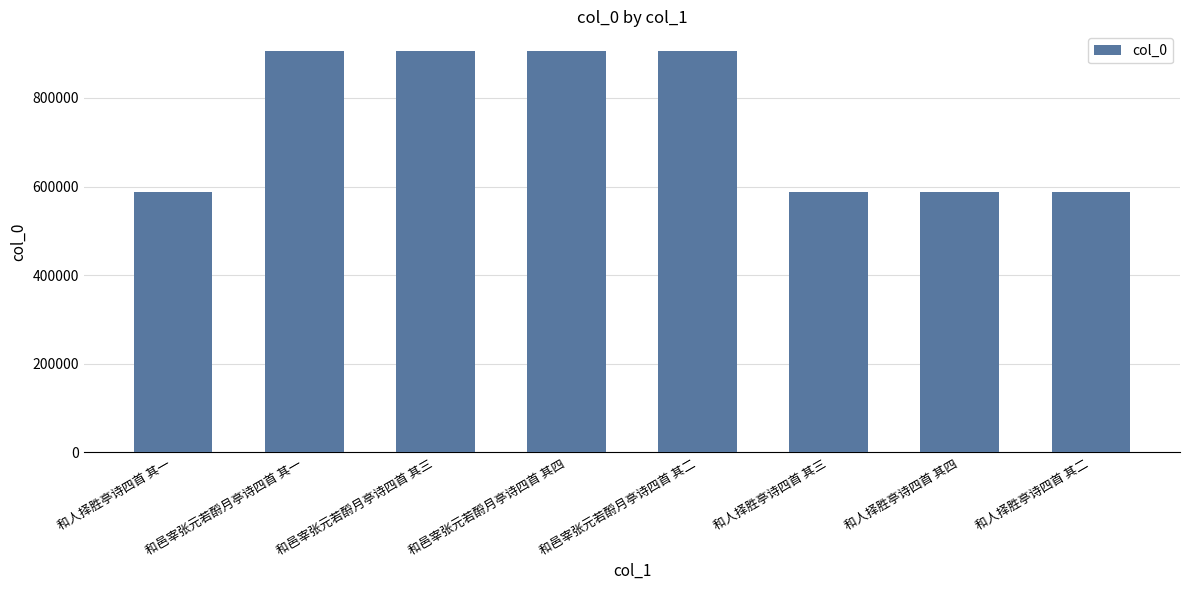

What is the maximum value shown in the chart?

905072